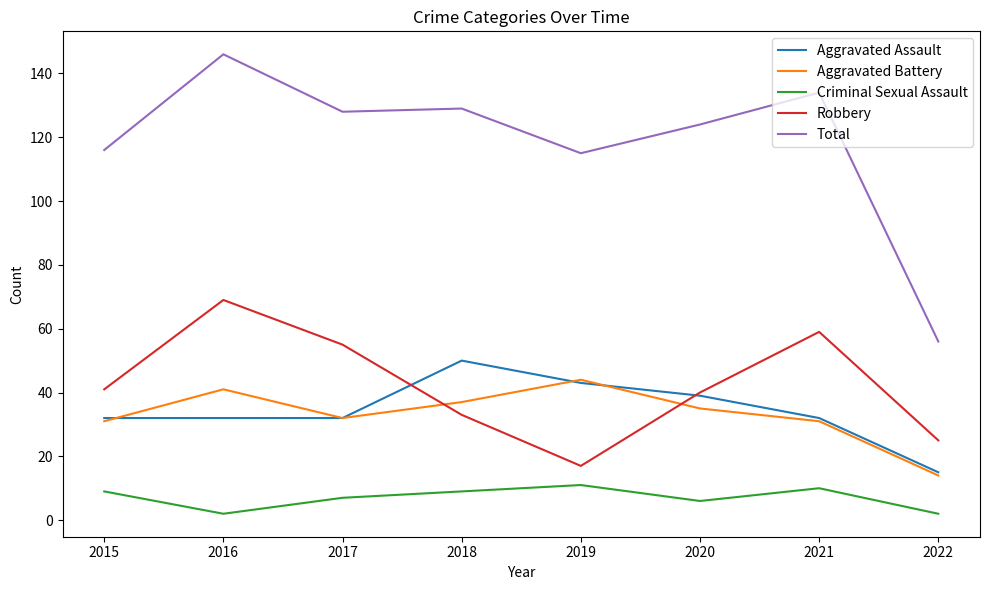

What is the smallest value displayed?

2